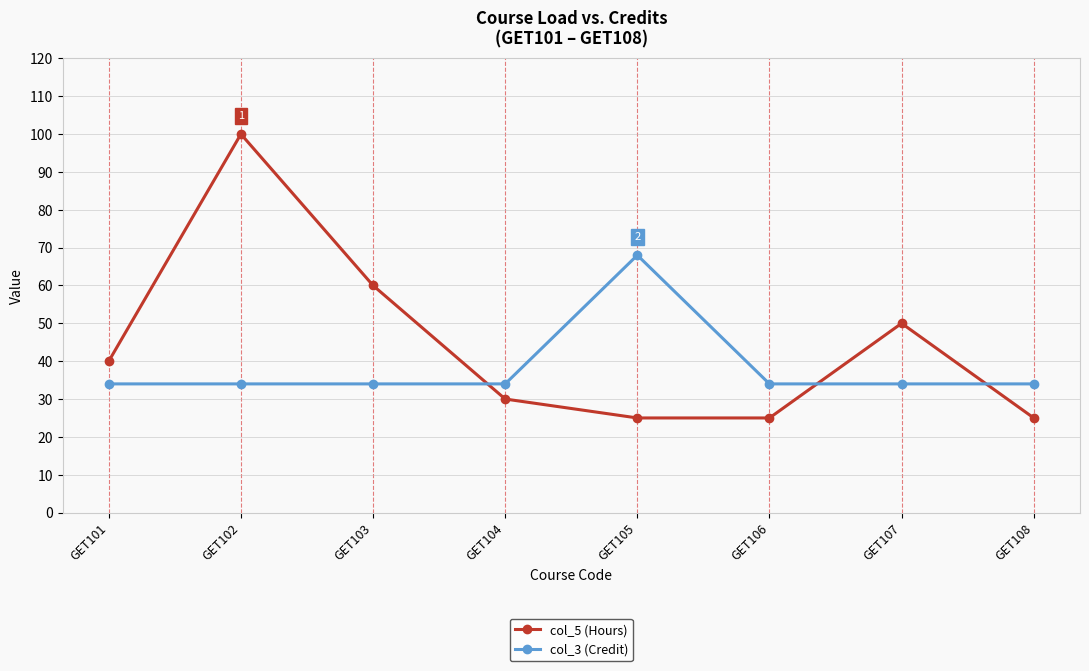

Between GET106 and GET107, which series saw the biggest shift?

col_5 (Hours)